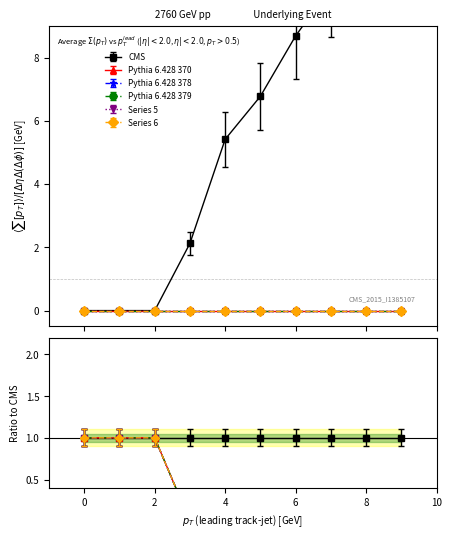

True or false: Series 6 and Series 4 cross at least once.

False